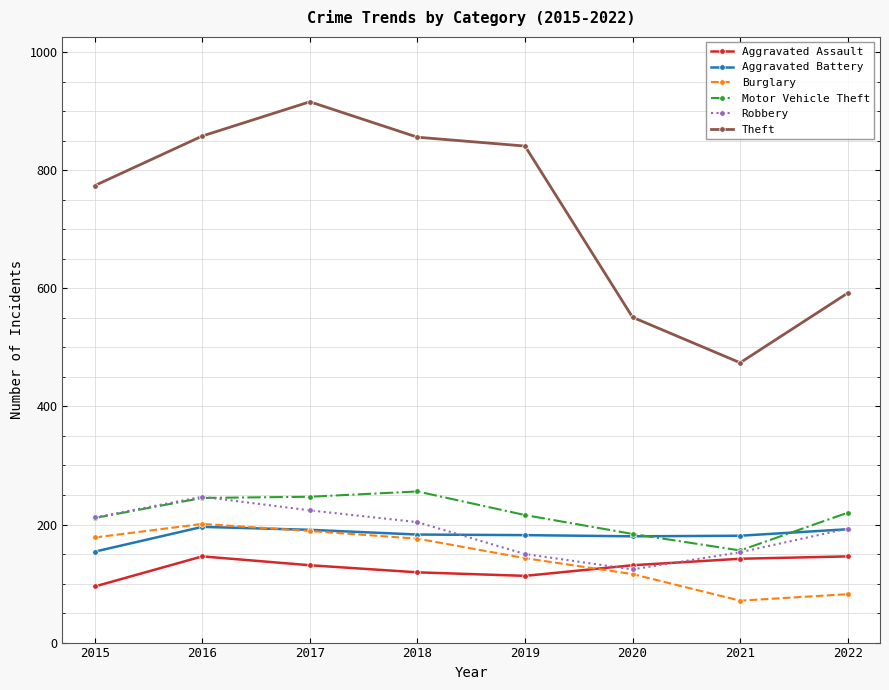

True or false: Aggravated Assault has more than 0 points higher than both neighbors.

True